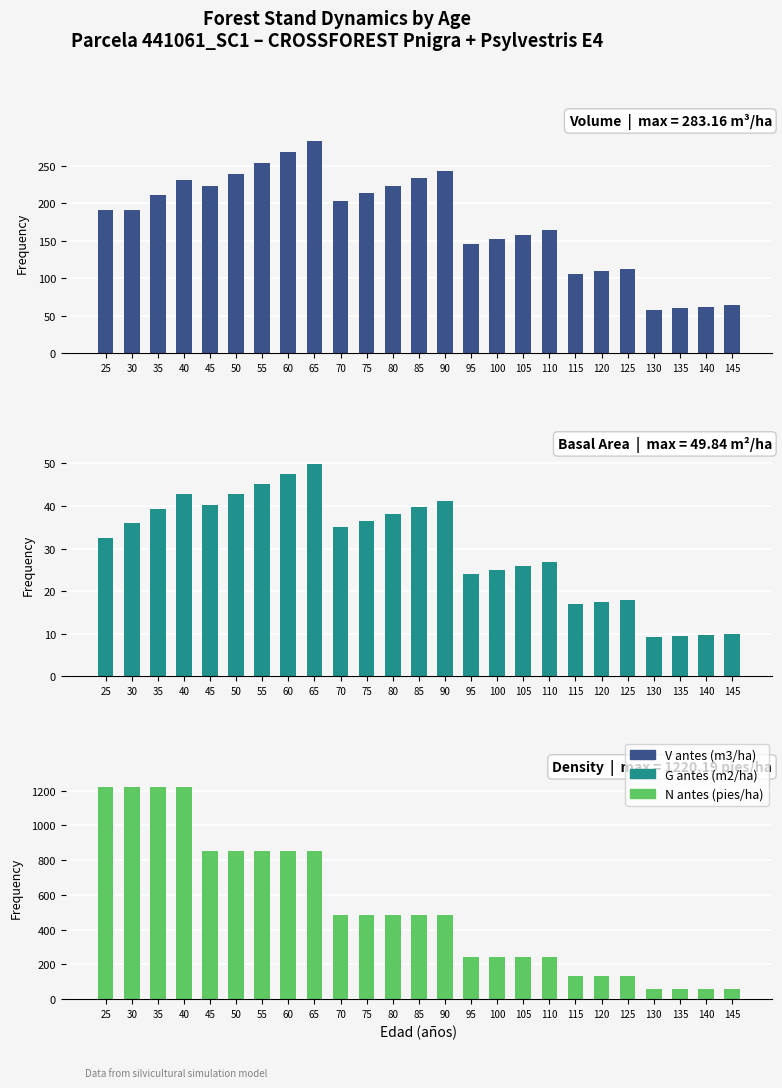

Which has a higher value, 90 or 115?

90